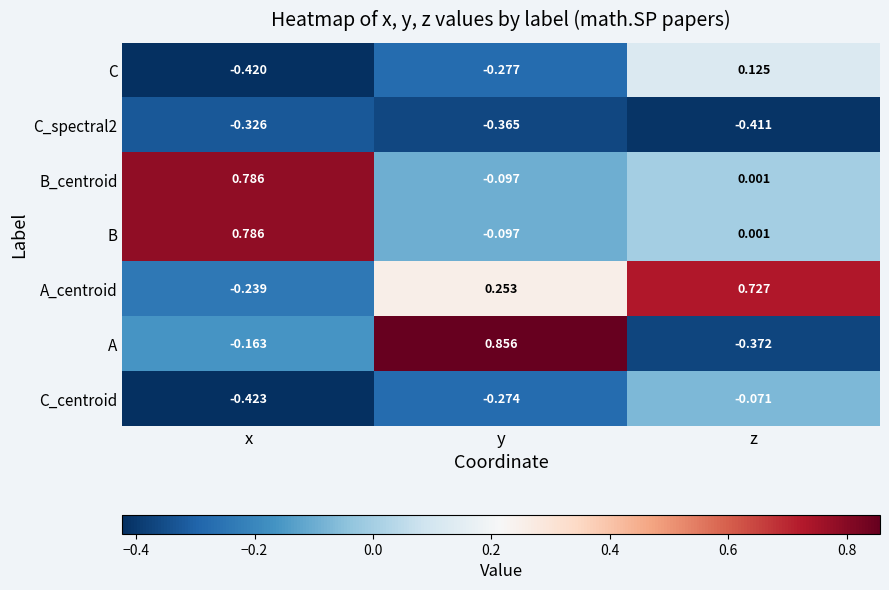

At which category does the chart reach its peak across all series?

y